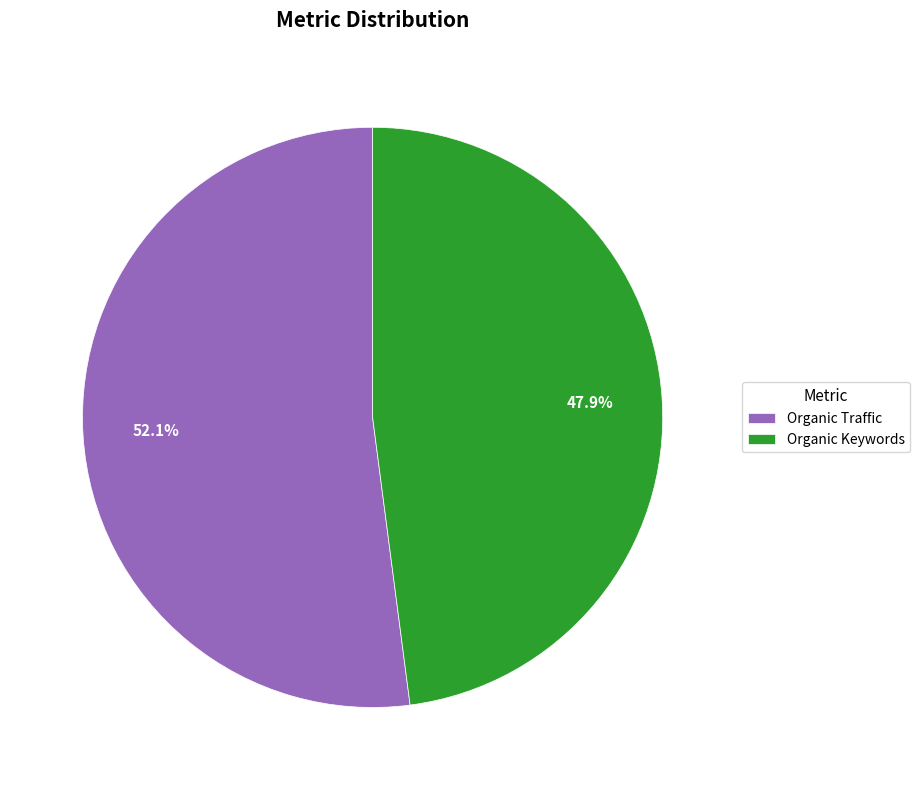

How many segments does this pie chart have?

2